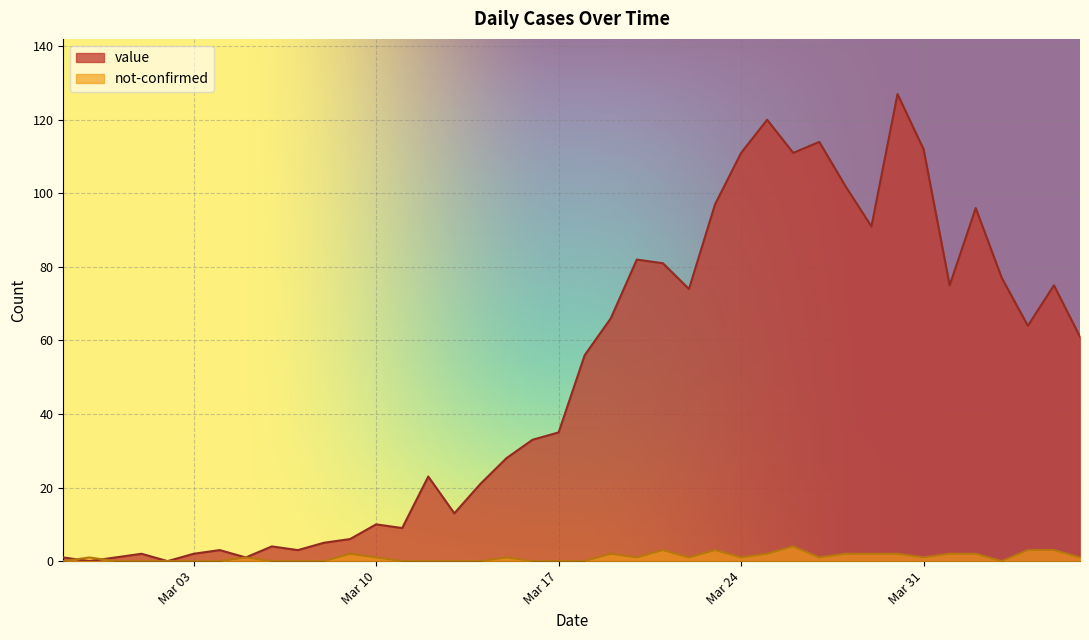

Where is the first local maximum for value?

2020-03-01